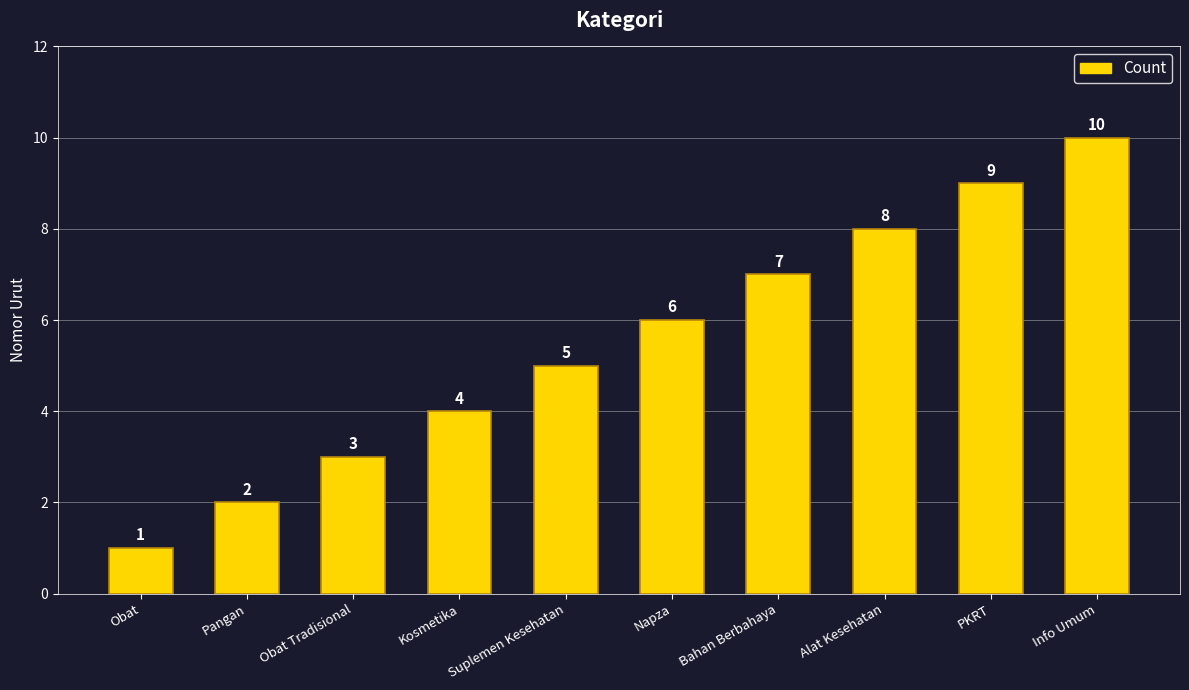

How many values are below 6?

5